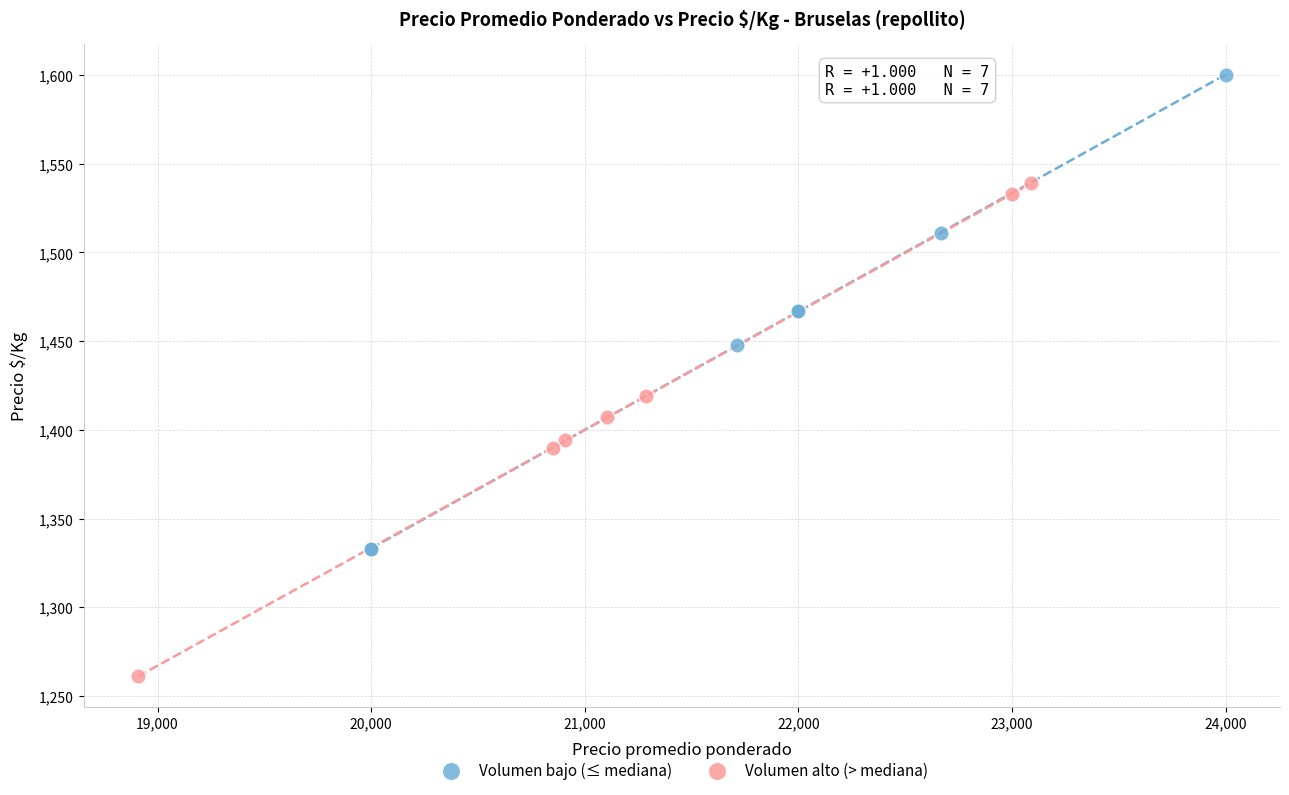

Which series reaches the minimum Y coordinate?

Volumen alto (> mediana)